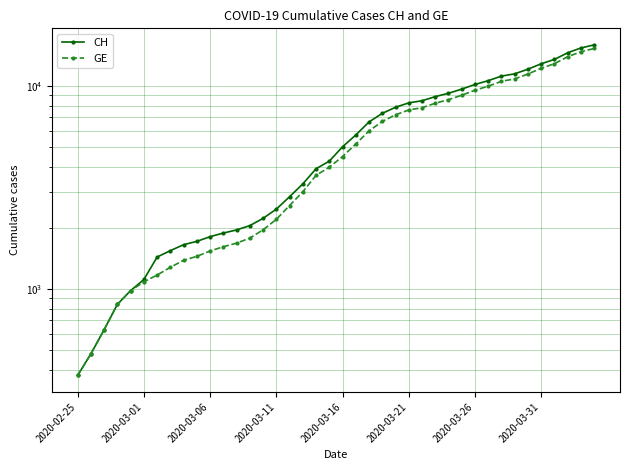

True or false: CH has a value of 17321 at 33.

False